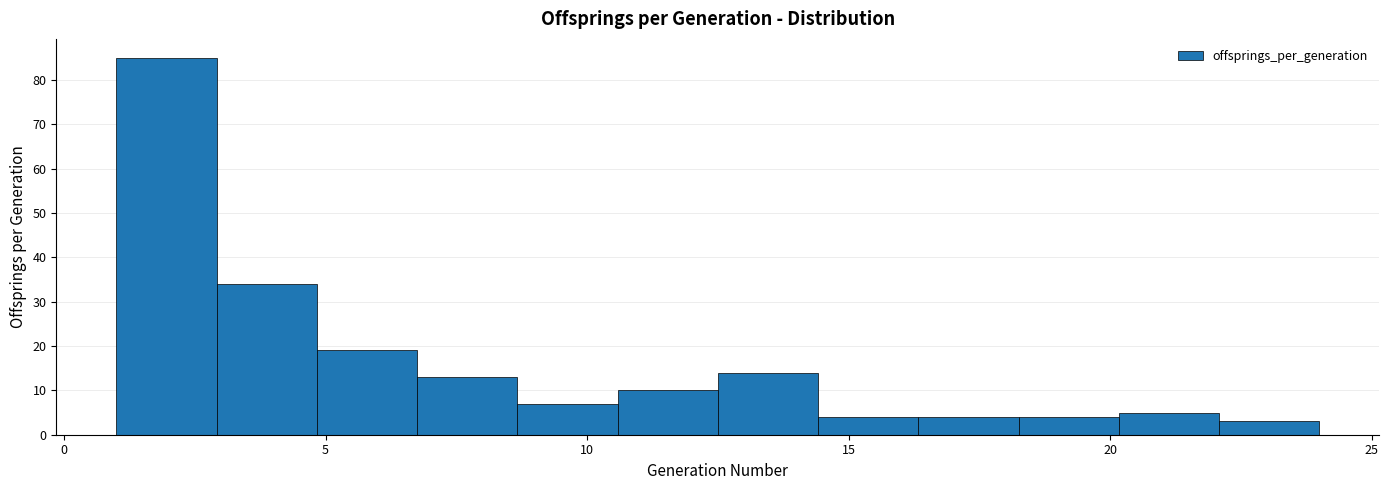

Around what value on the x-axis is the tallest bar? Give the approximate position of its centre, as read against the axis.

2.0